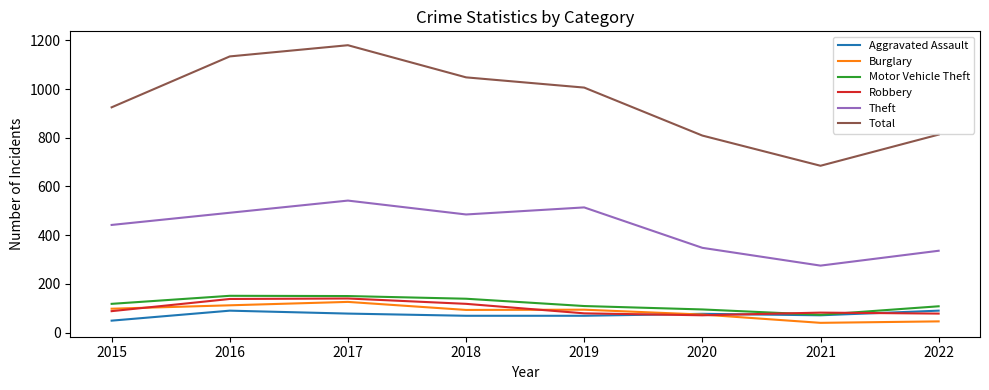

What are all the series names shown in the legend?

Aggravated Assault, Burglary, Motor Vehicle Theft, Robbery, Theft, Total